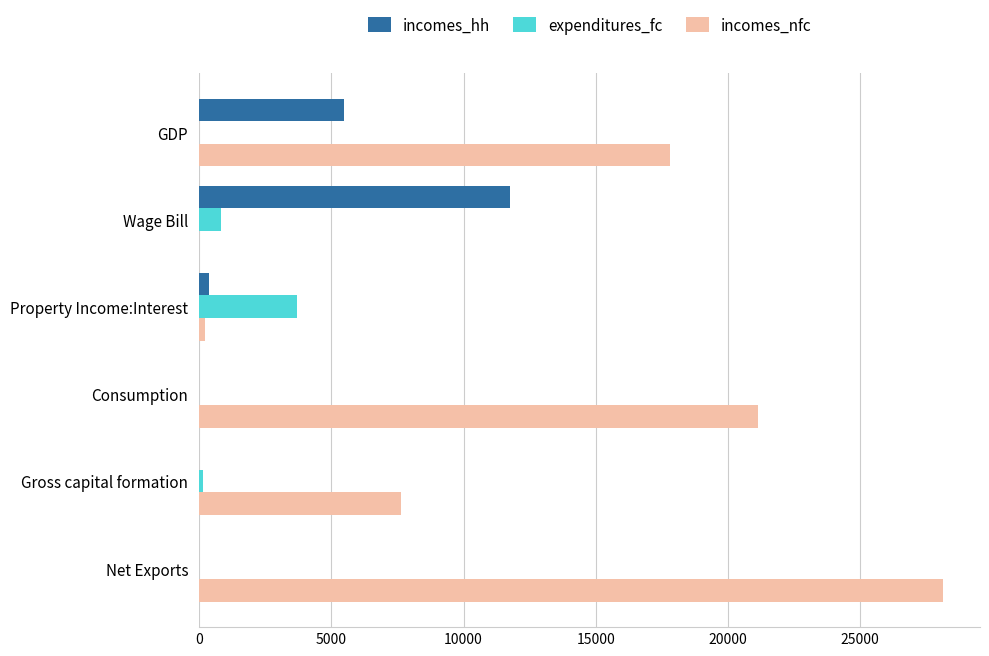

The value of incomes_nfc at Net Exports is 36667. True or false?

False